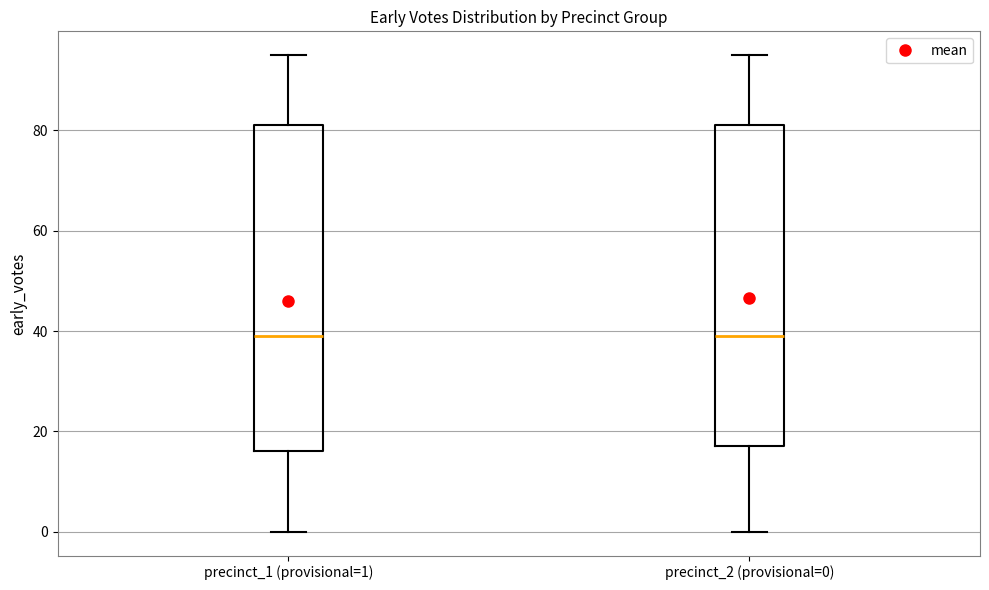

Where is the lower edge of the box for precinct_1 (provisional=1) on the y-axis? The values are not printed on the chart, so give them approximately, as read against the axis.

16